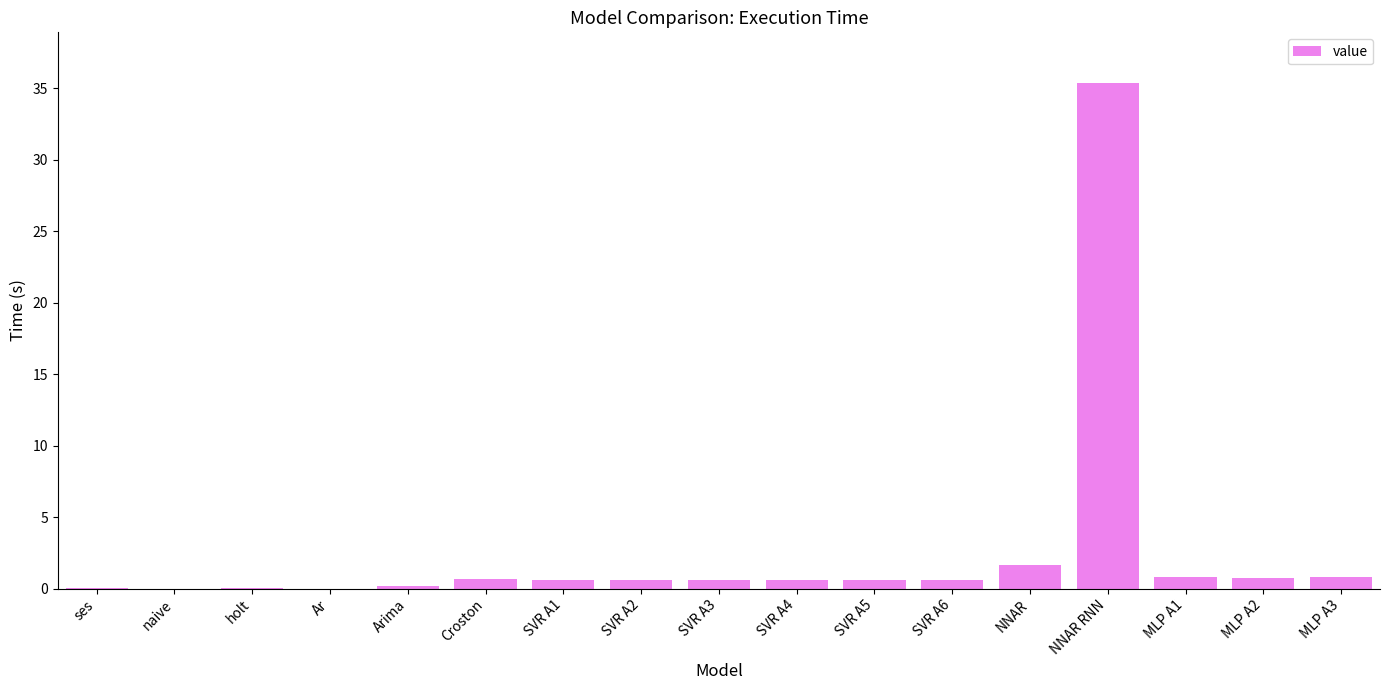

What is the sum of all values?

43.7